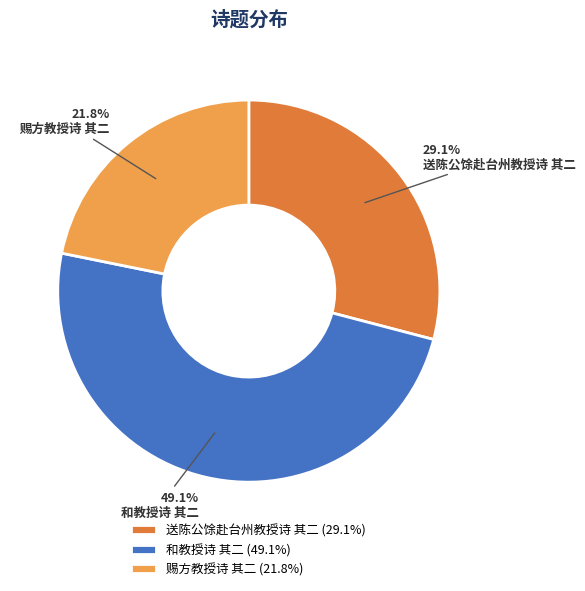

Which has a higher value, 赐方教授诗 其二 or 和教授诗 其二?

和教授诗 其二